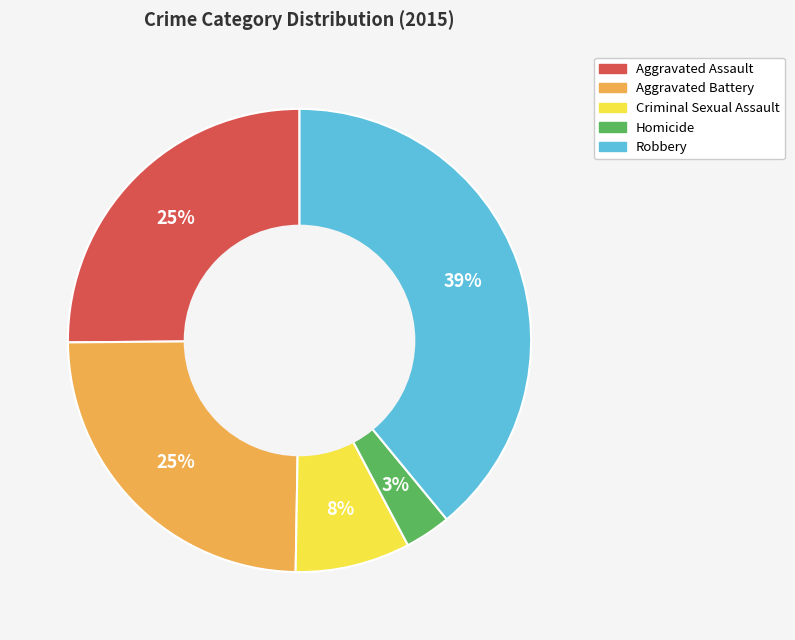

To the nearest percent, what percentage of the pie is Criminal Sexual Assault?

8%